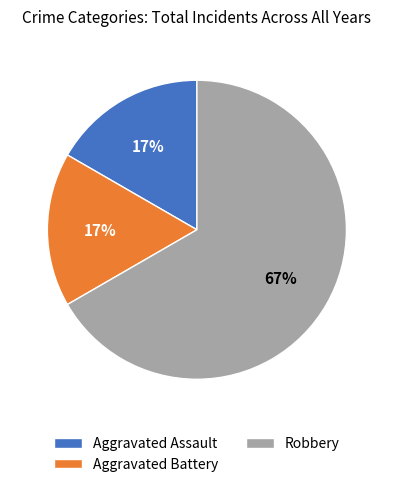

How many slices are in this pie chart?

3